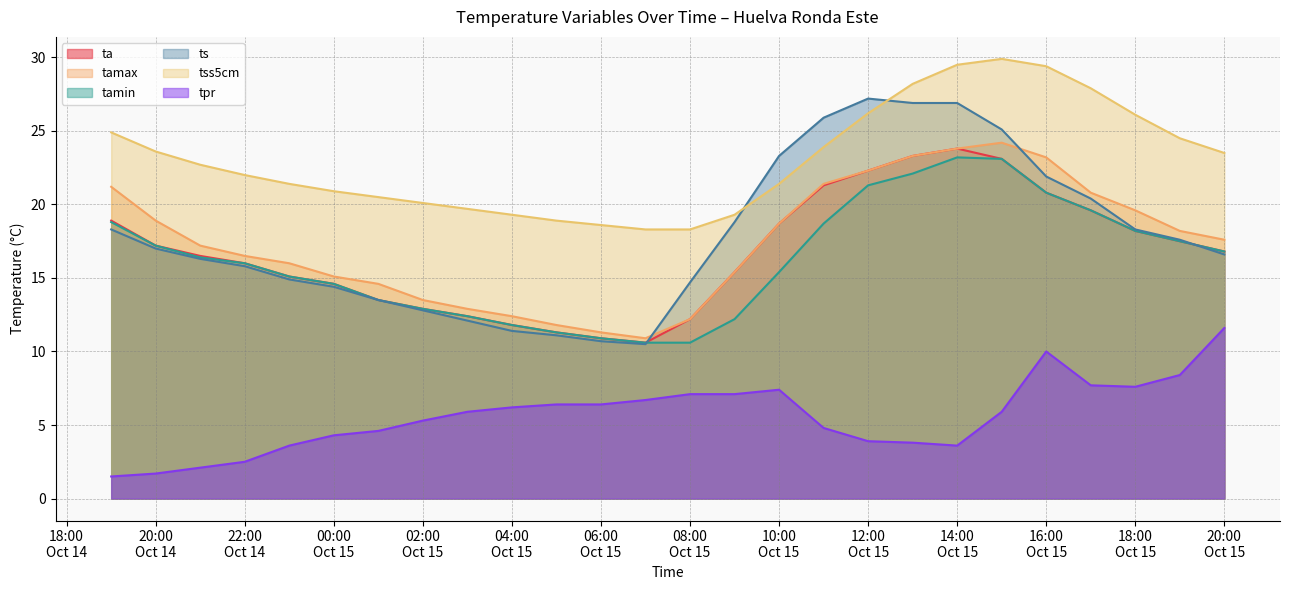

At how many categories does at least one series exceed 2?

26